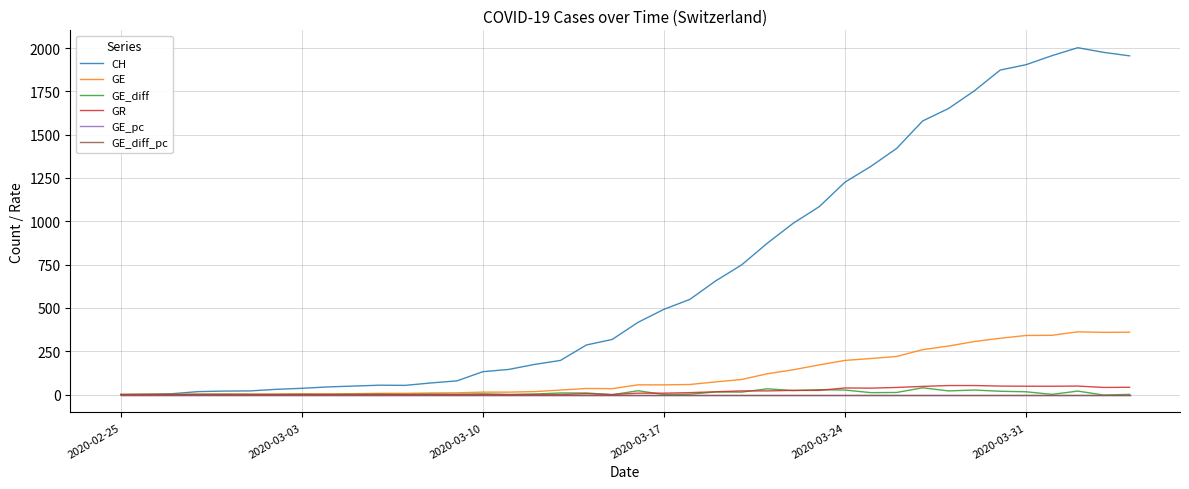

What is the maximum value shown in the chart?

2002.0